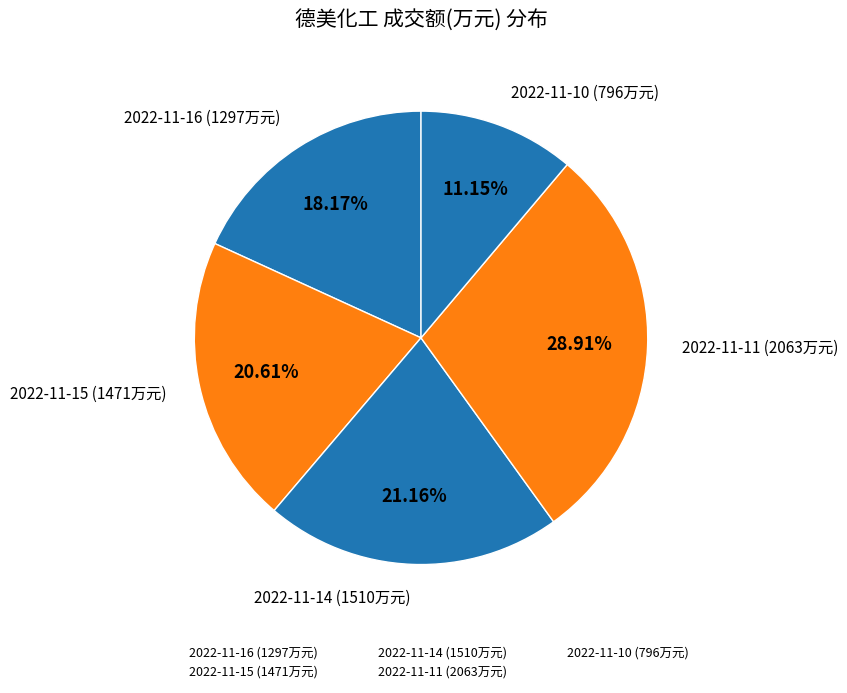

To the nearest percent, what is the combined percentage of 2022-11-16 and 2022-11-15?

39%